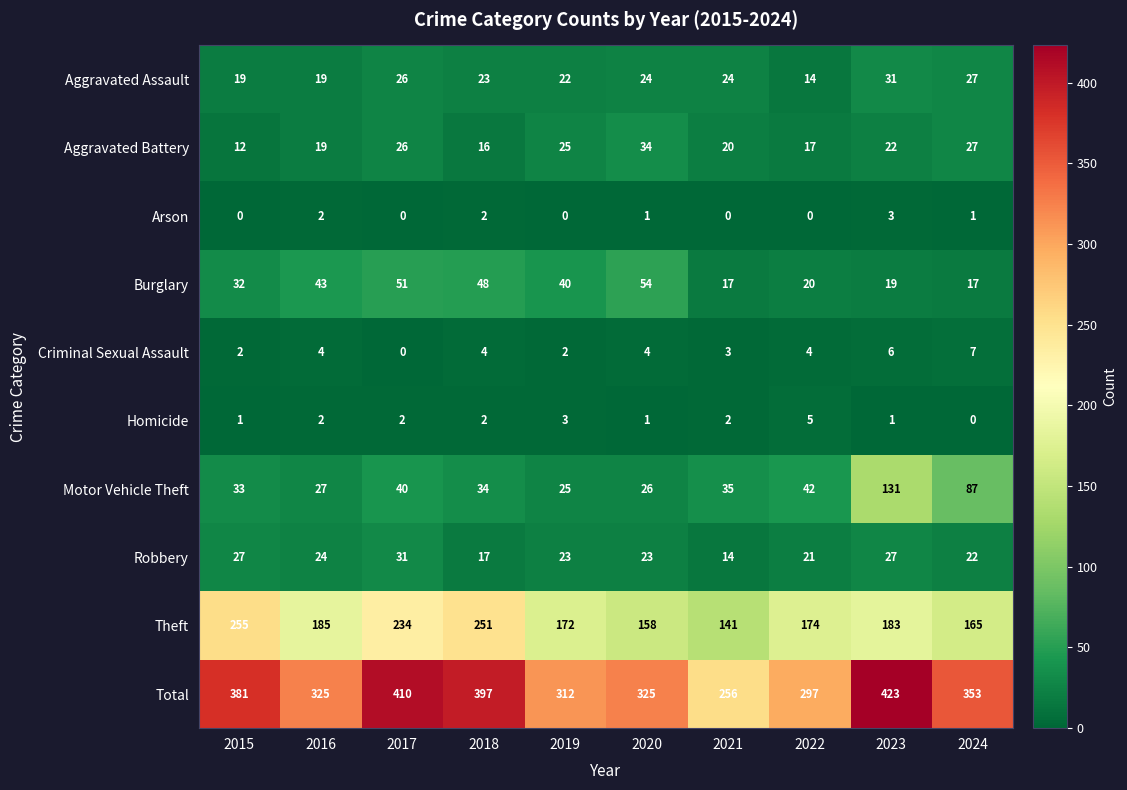

Count the Homicide values in the range 1 to 2.

7